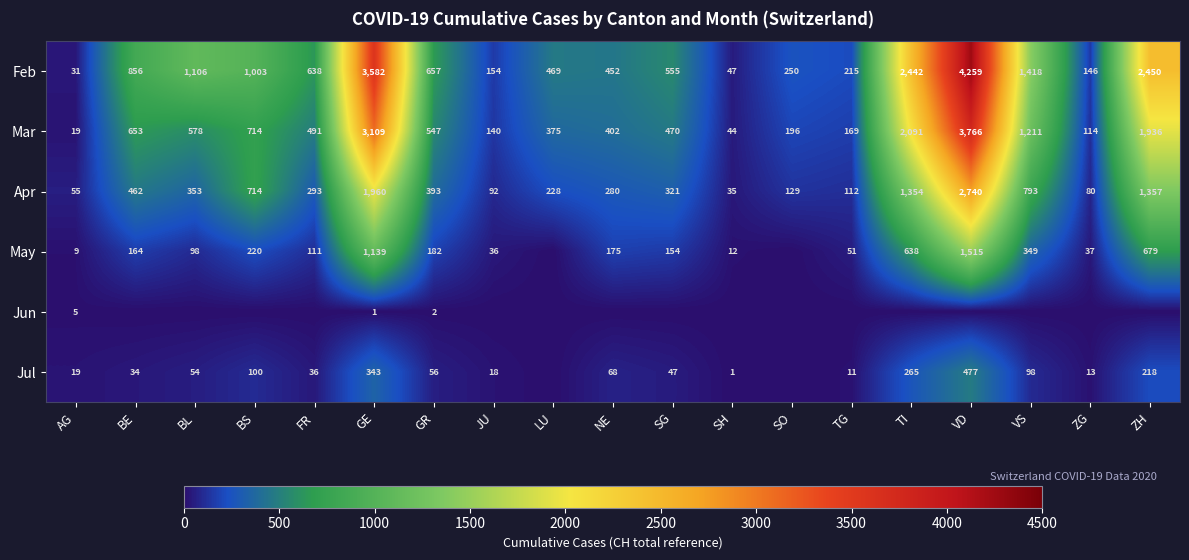

Count the number of data series in this chart.

6